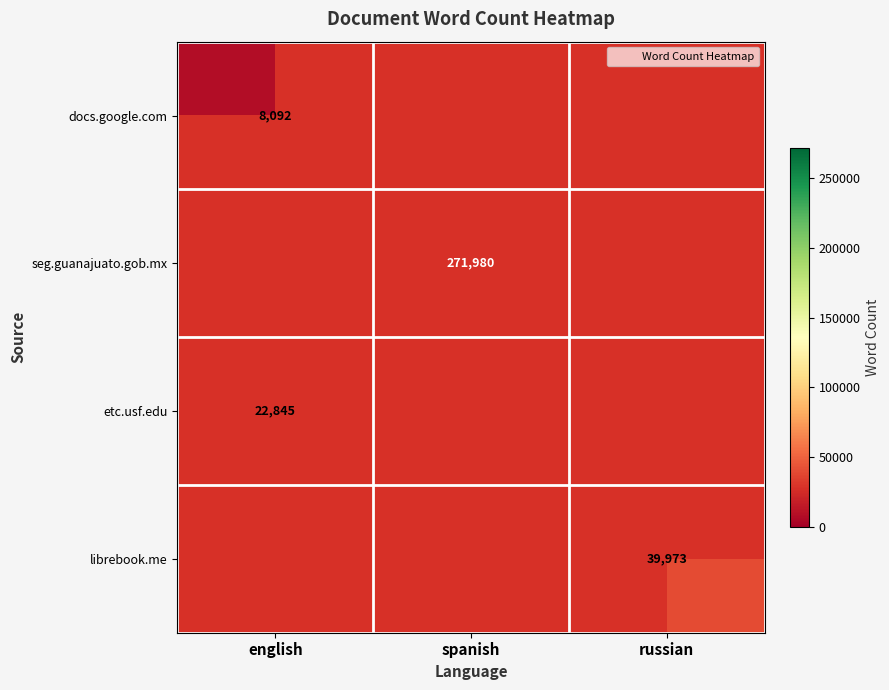

Rank the categories by etc.usf.edu value from highest to lowest.

english, spanish, russian